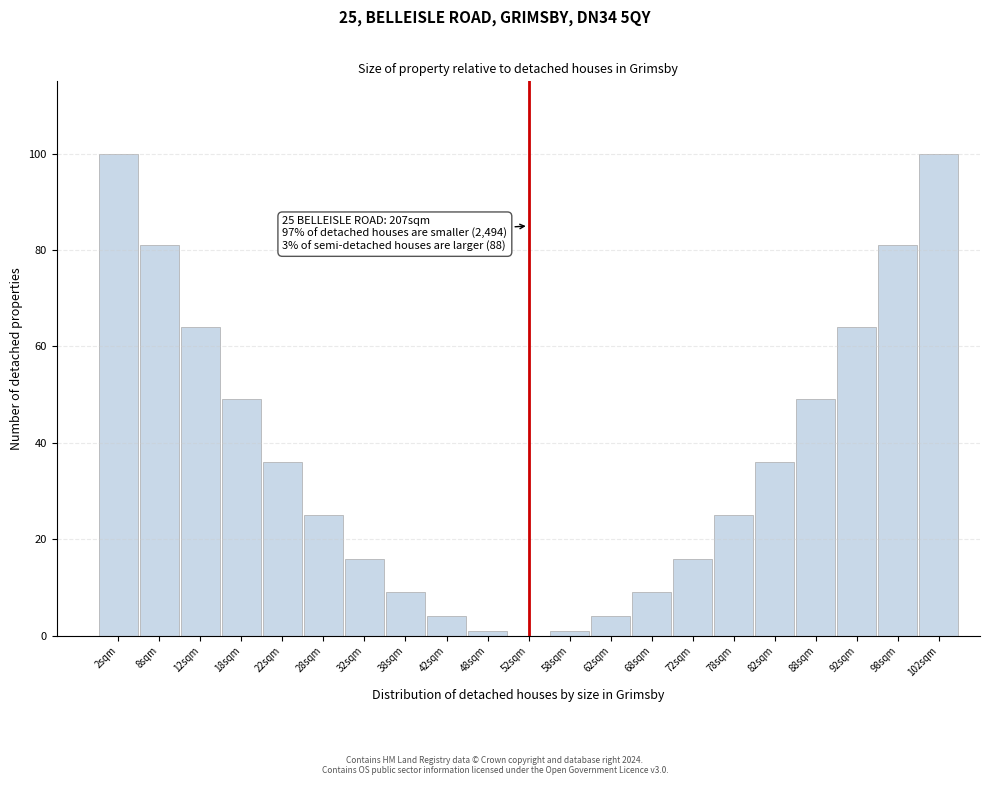

Reading left to right, list all the values displayed in this chart.

2sqm=100	8sqm=81	12sqm=64	18sqm=49	22sqm=36	28sqm=25	32sqm=16	38sqm=9	42sqm=4	48sqm=1	52sqm=0	58sqm=1	62sqm=4	68sqm=9	72sqm=16	78sqm=25	82sqm=36	88sqm=49	92sqm=64	98sqm=81	102sqm=100